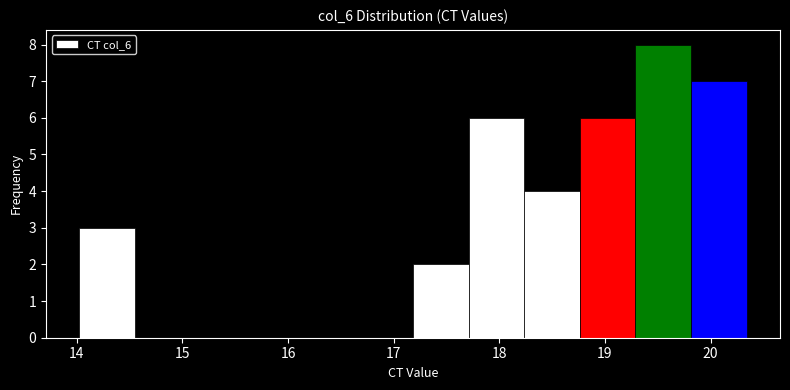

Reading left to right, transcribe this chart: for each bar, give the range it covers on the x-axis and its height. Neither the bar edges nor the heights are printed on the chart, so give them approximately, as read against the axes.

14.0 to 14.6: 3
14.6 to 15.1: 0
15.1 to 15.6: 0
15.6 to 16.1: 0
16.1 to 16.7: 0
16.7 to 17.2: 0
17.2 to 17.7: 2
17.7 to 18.2: 6
18.2 to 18.8: 4
18.8 to 19.3: 6
19.3 to 19.8: 8
19.8 to 20.3: 7